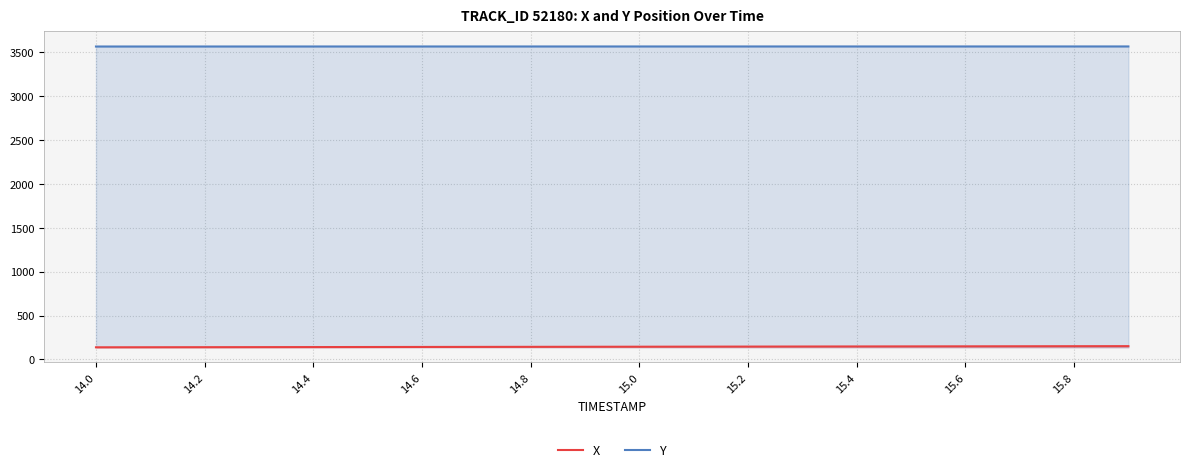

What is the approximate value of X at 11?

145.1